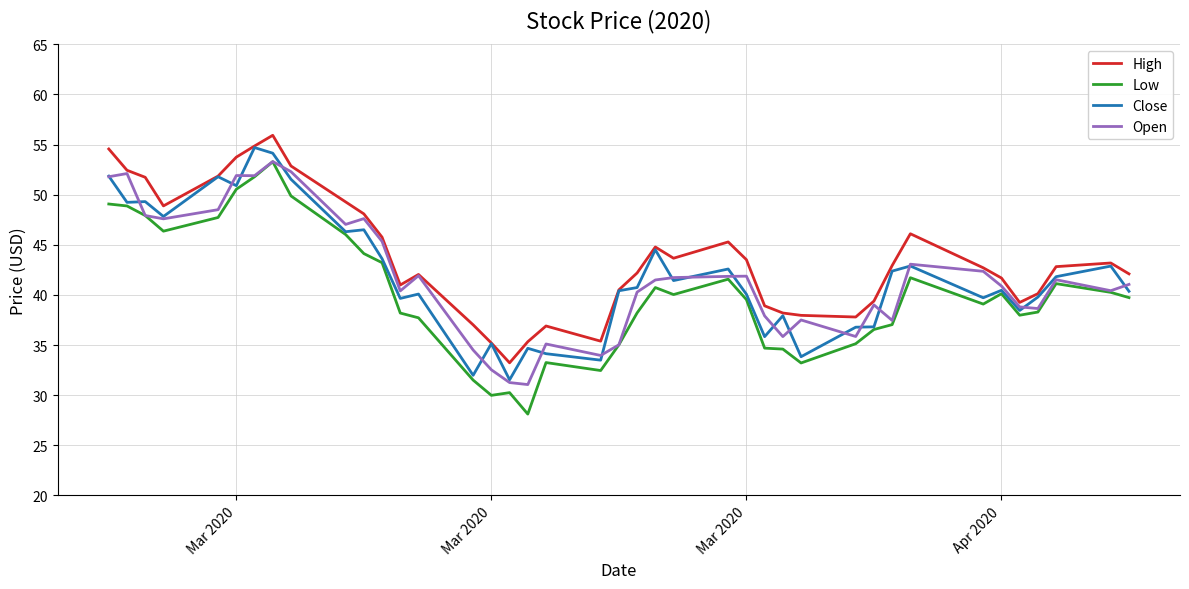

What is the difference between the maximum and minimum values in the Close series?

23.2